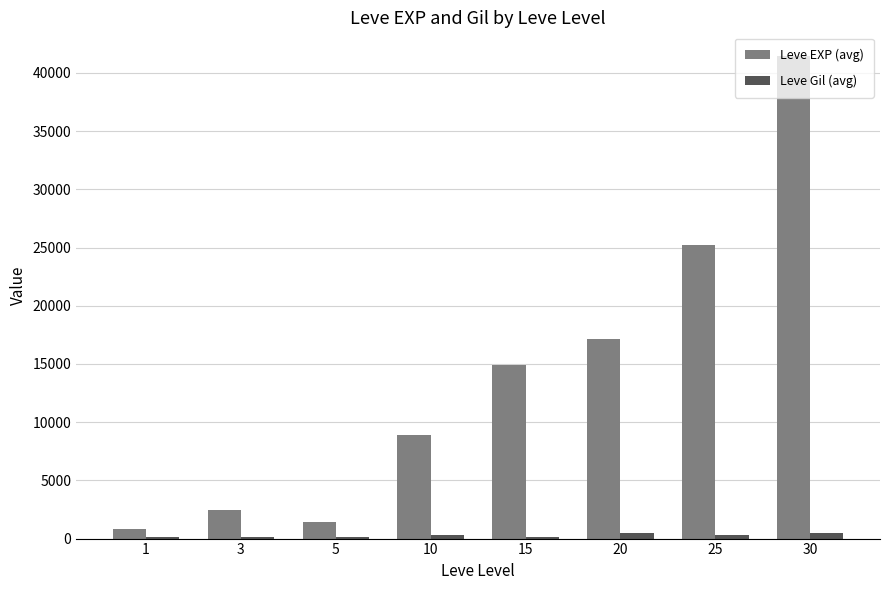

What is the total value across all series at 30?

41850